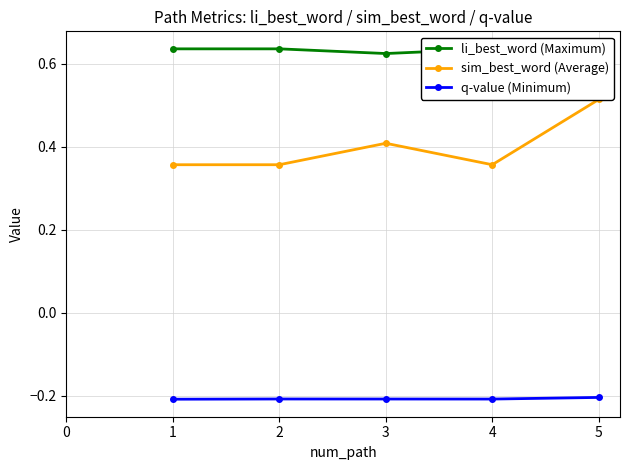

What is the average value of the sim_best_word (Average) series?

0.4